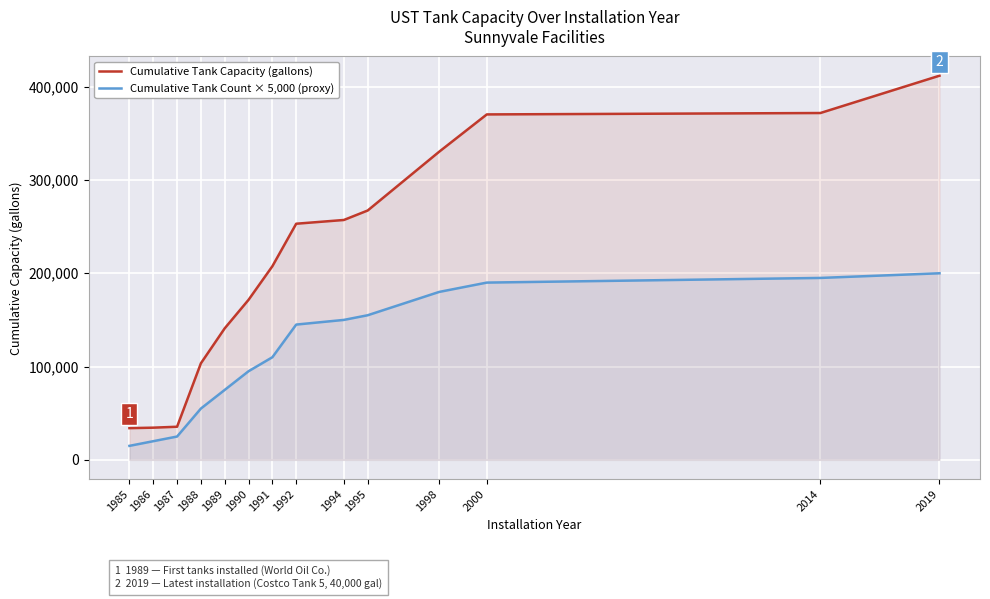

List the labels in order of Cumulative Tank Capacity (gallons) value, smallest first.

1985, 1986, 1987, 1988, 1989, 1990, 1991, 1992, 1994, 1995, 1998, 2000, 2014, 2019